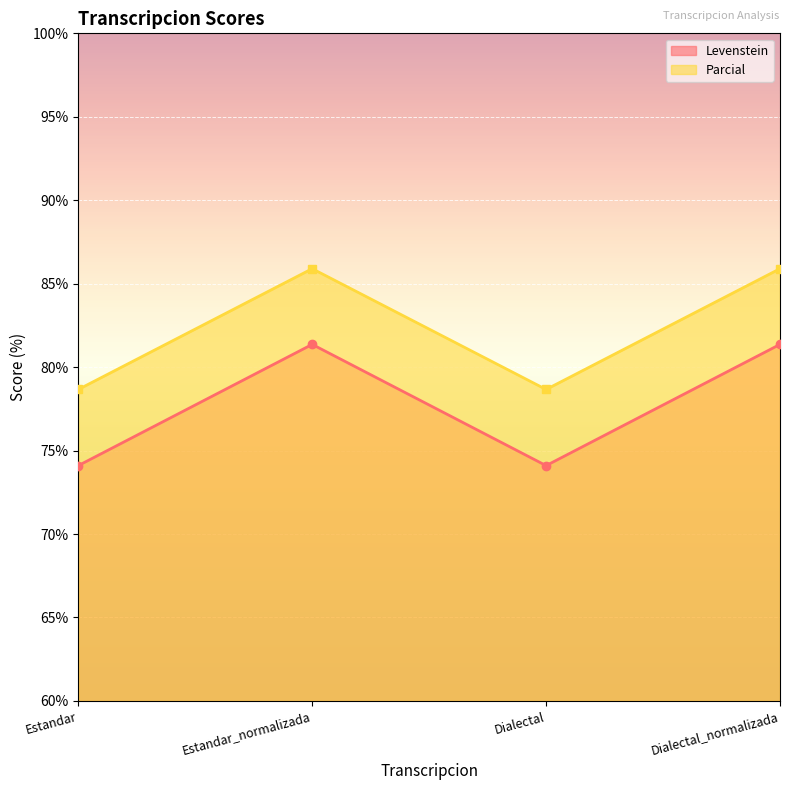

Which series changed the most between Dialectal and Dialectal_normalizada?

Levenstein